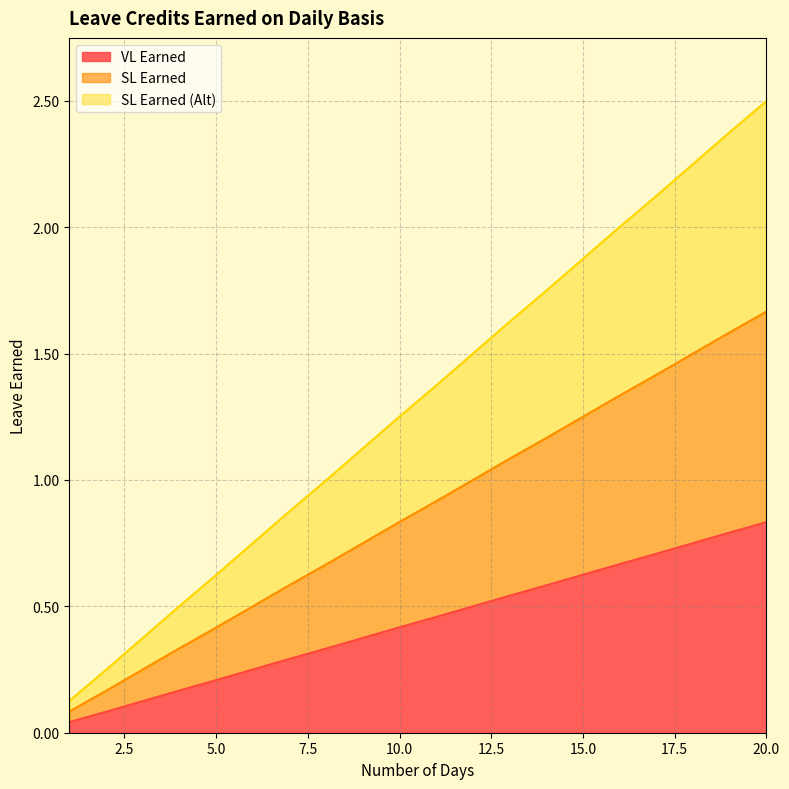

What is the approximate value of VL Earned at 20?

0.8